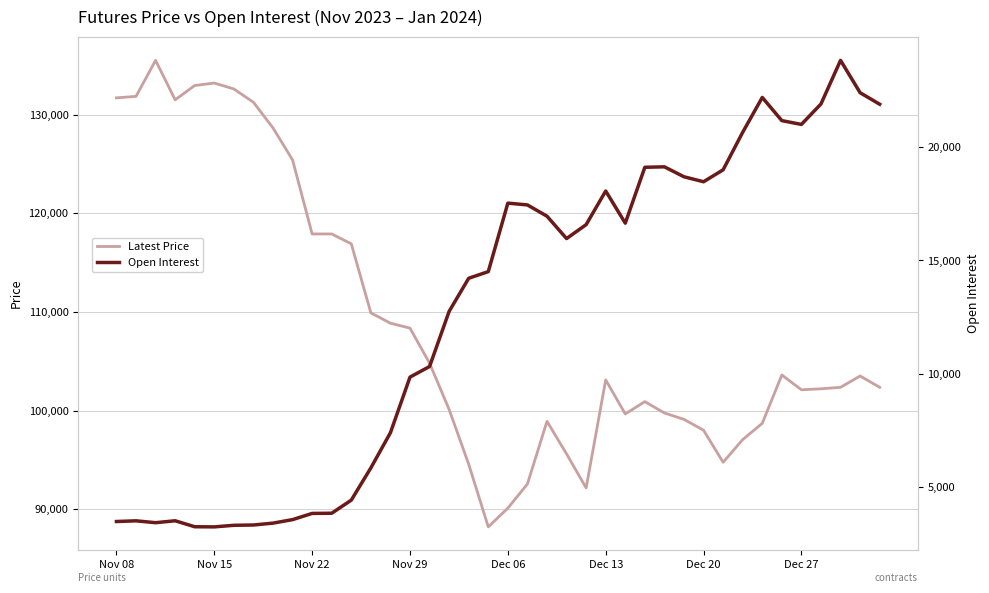

What is the difference between the second highest and minimum values in the Latest Price series?

45000